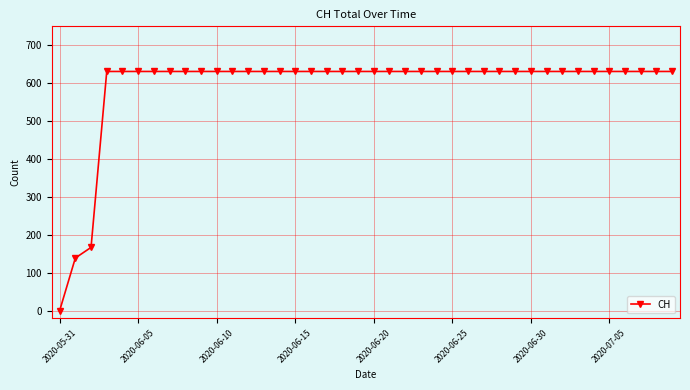

What is the difference between the maximum and second lowest values?

492